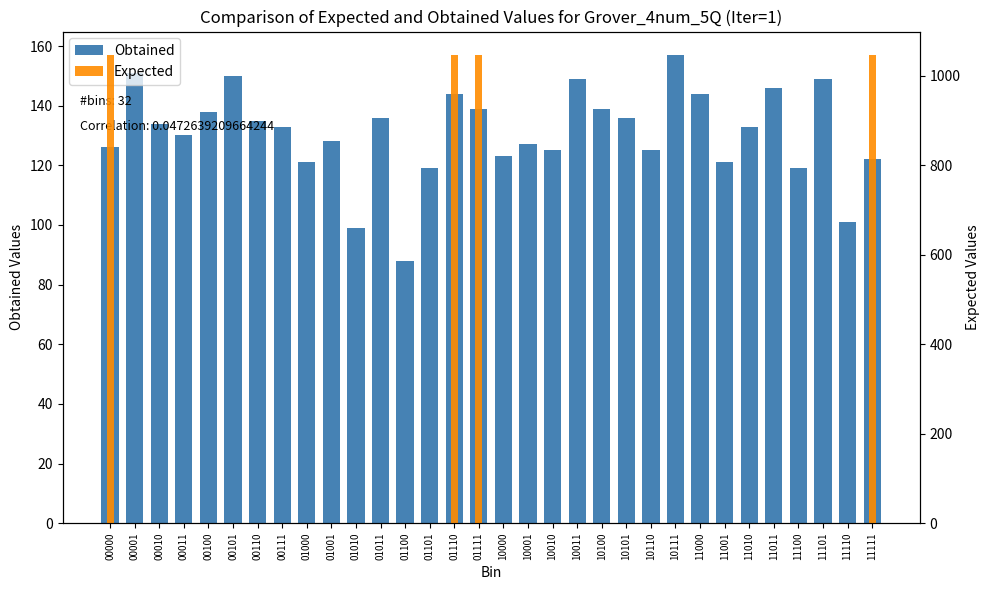

What is the maximum value shown in the chart?

1047